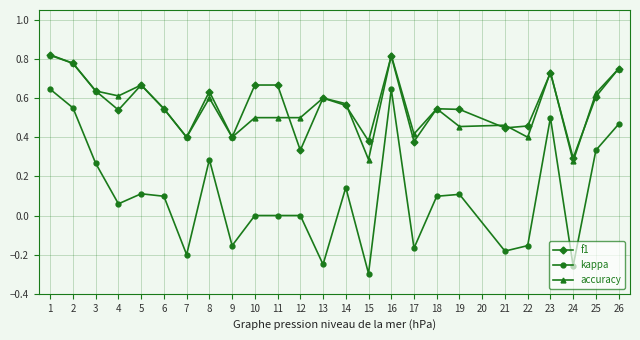

At which category does accuracy reach its first local peak?

5